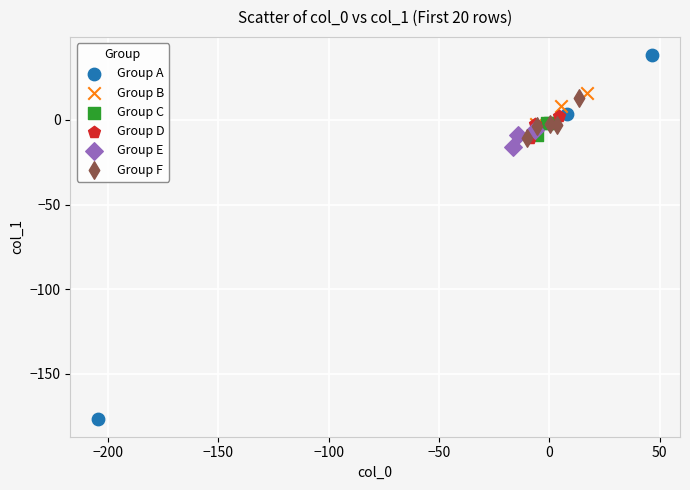

Which series reaches the minimum Y coordinate?

Group A